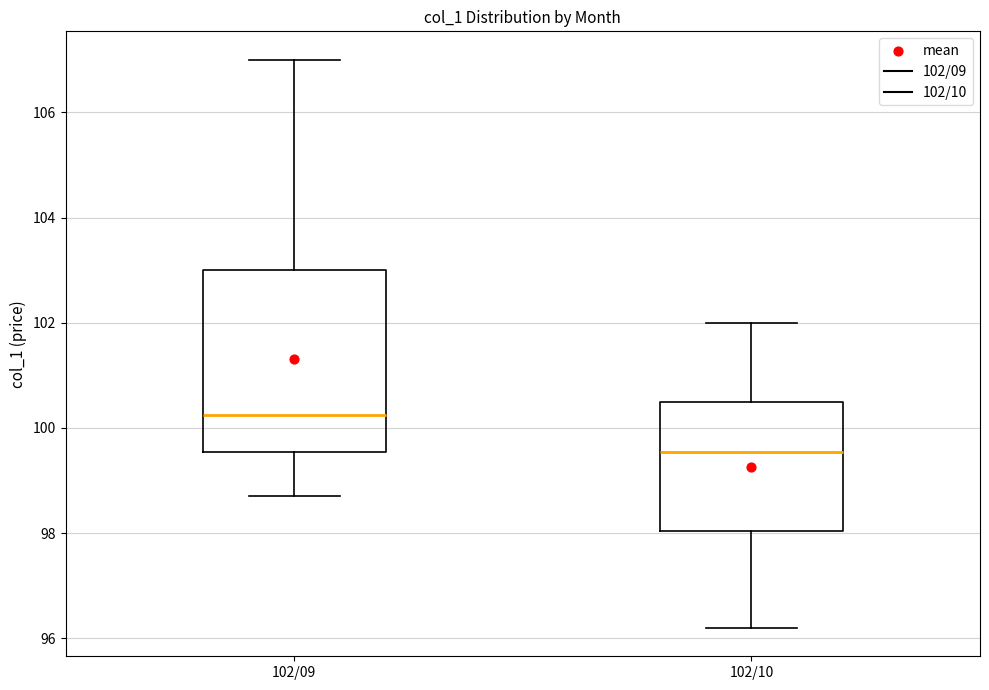

Reading left to right, transcribe this box plot: for each box, give where its median line is, the range the box spans, and where its two whiskers end, as read against the y-axis. The values are not printed on the chart, so give them approximately, as read against the axis.

102/09: median 100.2, box 99.6 to 103.0, whiskers 98.8 to 107.0
102/10: median 99.6, box 98.0 to 100.6, whiskers 96.2 to 102.0